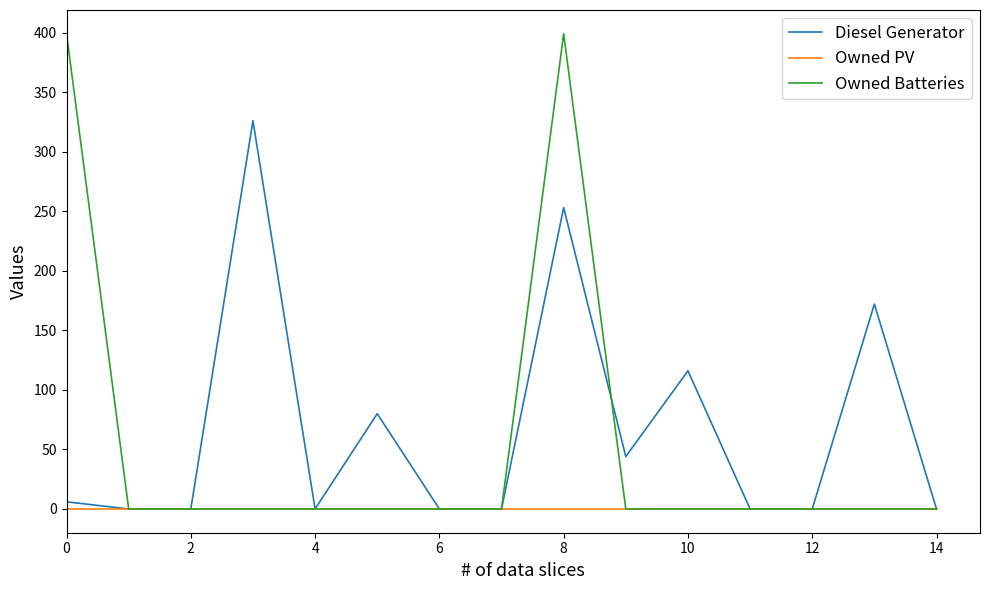

In Diesel Generator, how many points are higher than both neighbors (excluding endpoints)?

5